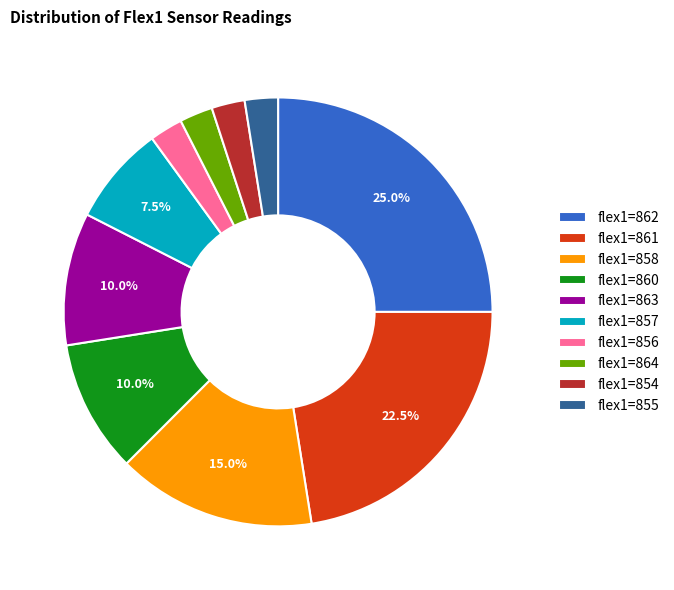

Which category has the biggest portion of the pie?

flex1=862